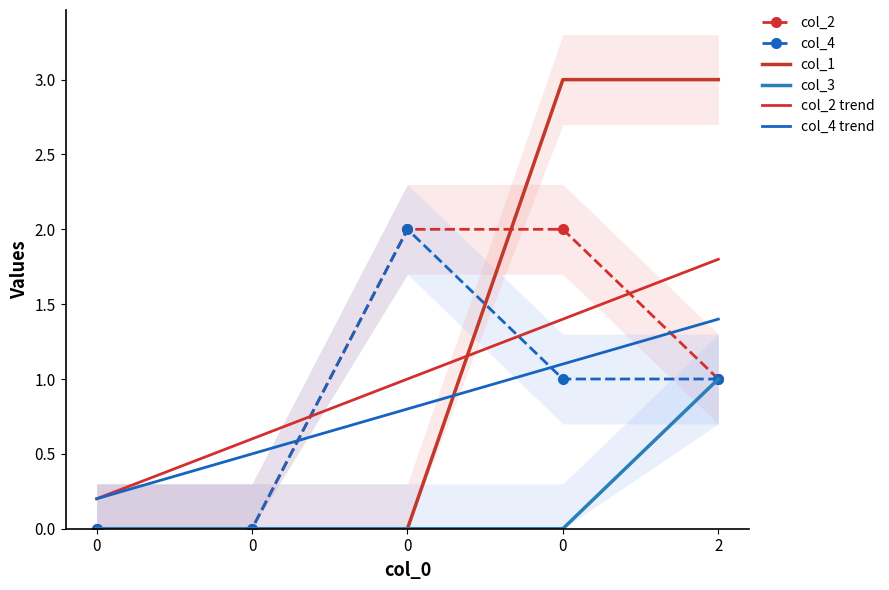

How many values in the col_4 series are below 1?

2